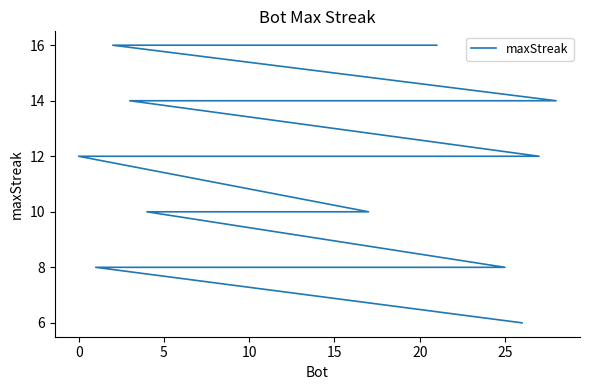

Count the number of data series in this chart.

1